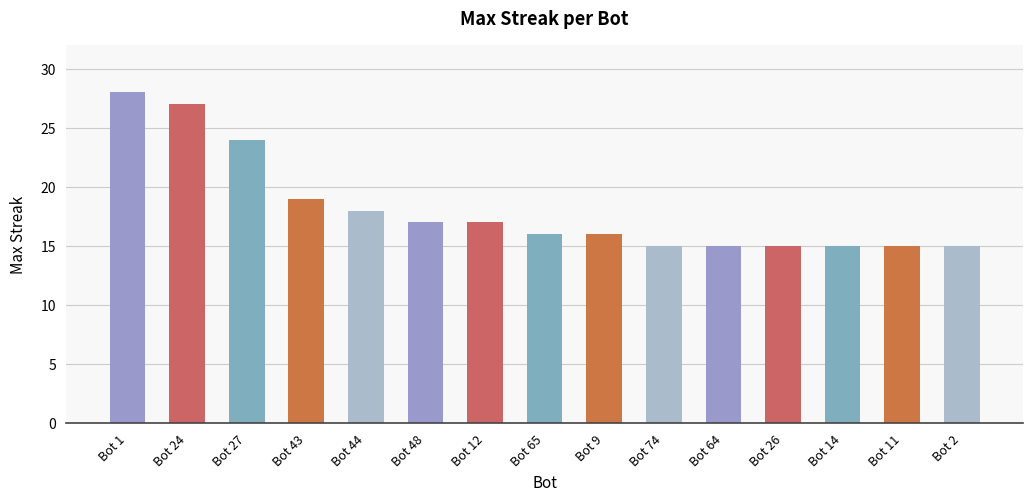

Where is the data nearest to the value 21?

Bot 43